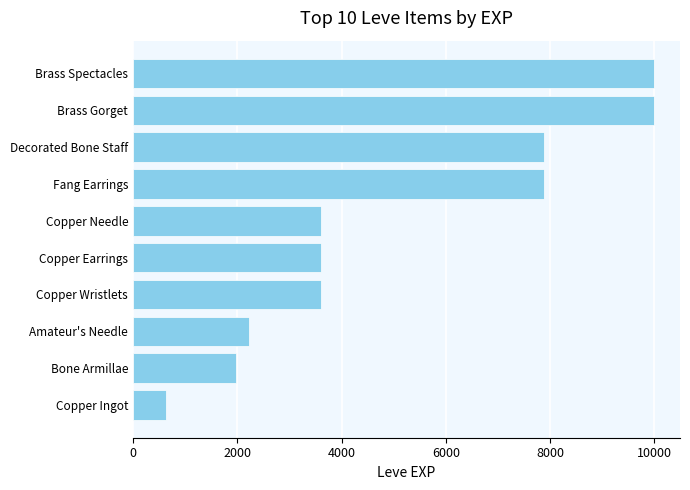

What is the approximate value at Brass Spectacles, to the nearest 100?

10000